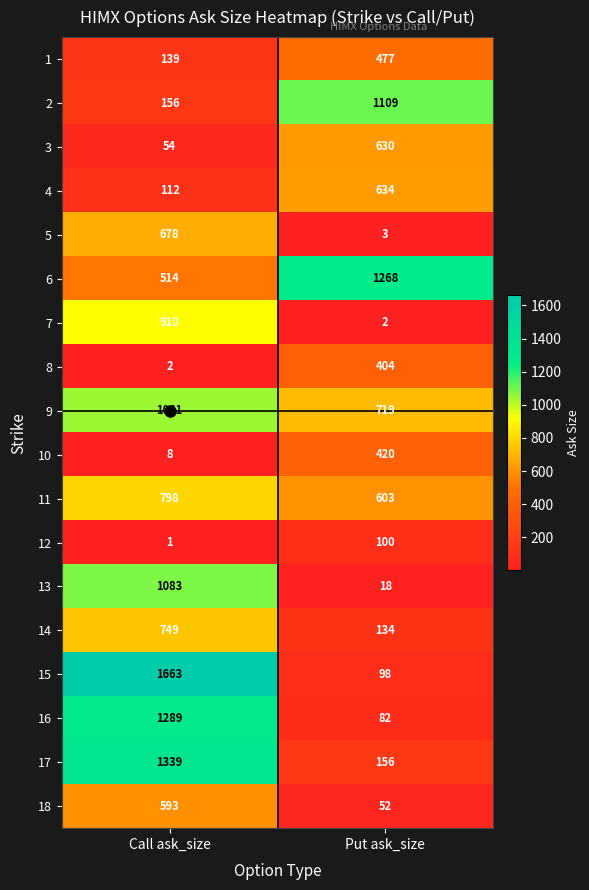

What is the sum of all 15 values?

1761